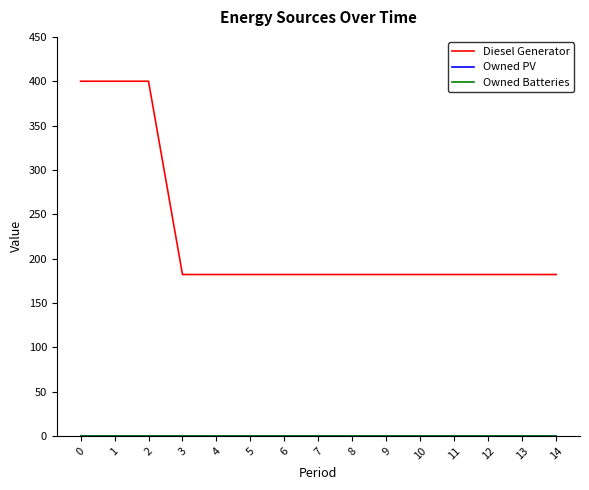

True or false: Owned Batteries and Owned PV cross at least once.

False